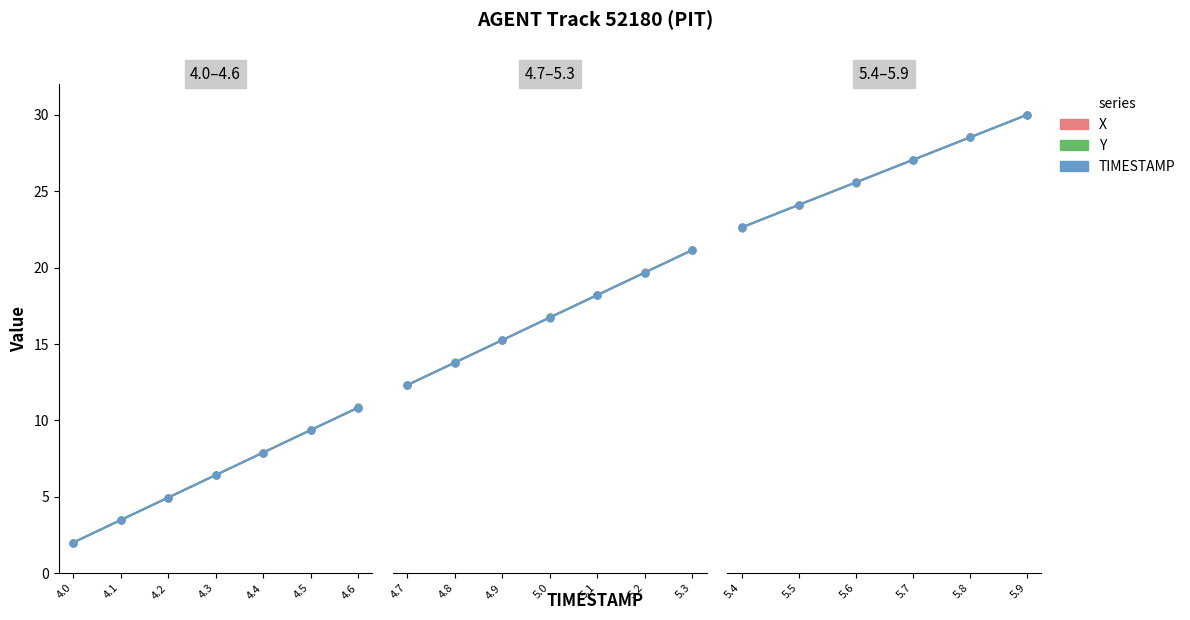

True or false: X has more than 0 interior local peaks.

False